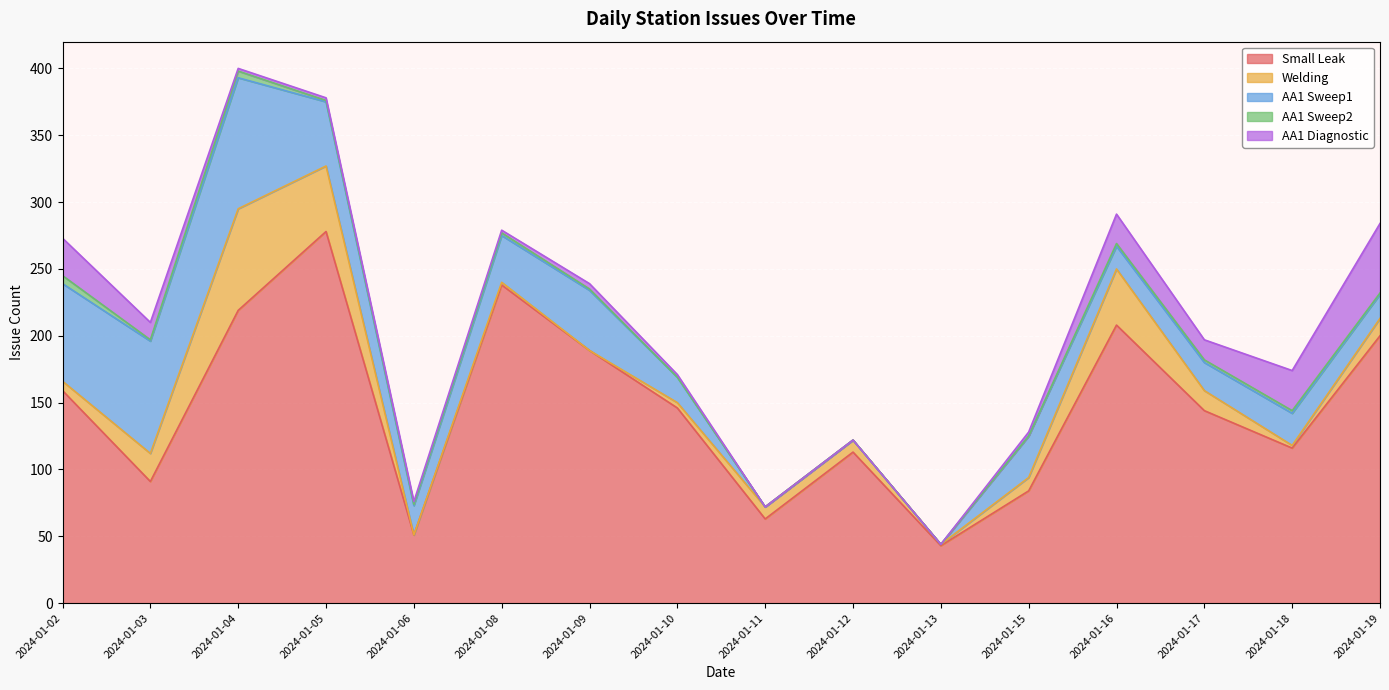

Rank the series by their maximum value, from lowest to highest.

AA1 Sweep2, AA1 Diagnostic, Welding, AA1 Sweep1, Small Leak